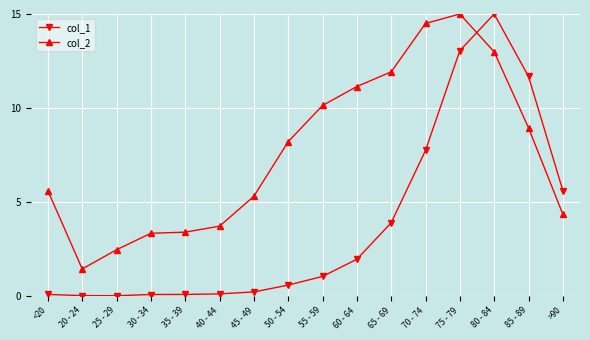

Between 60 - 64 and >90, which series saw the biggest shift?

col_2